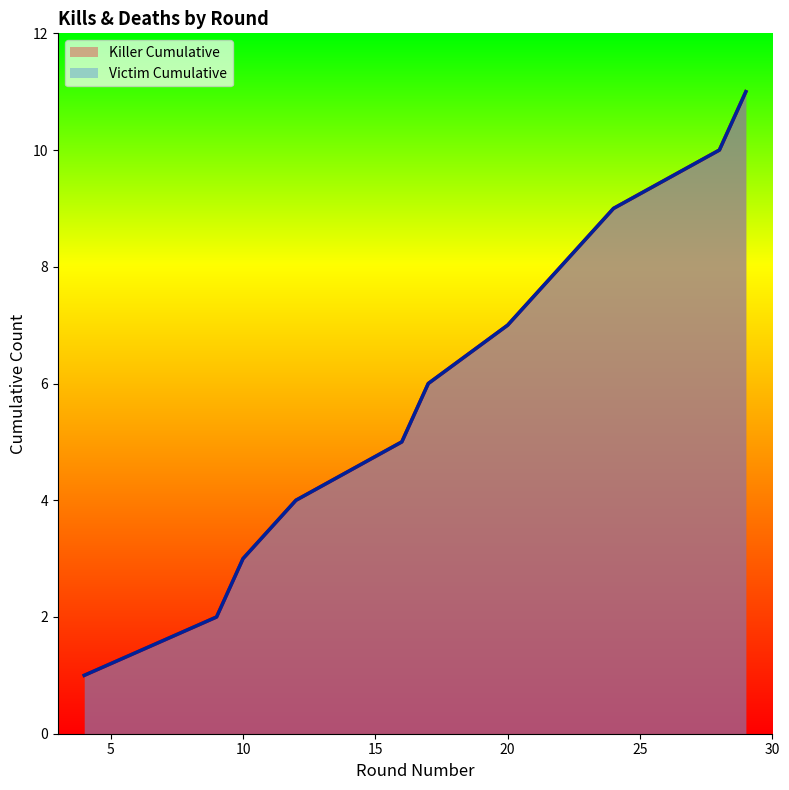

How many data points are above 6?

5